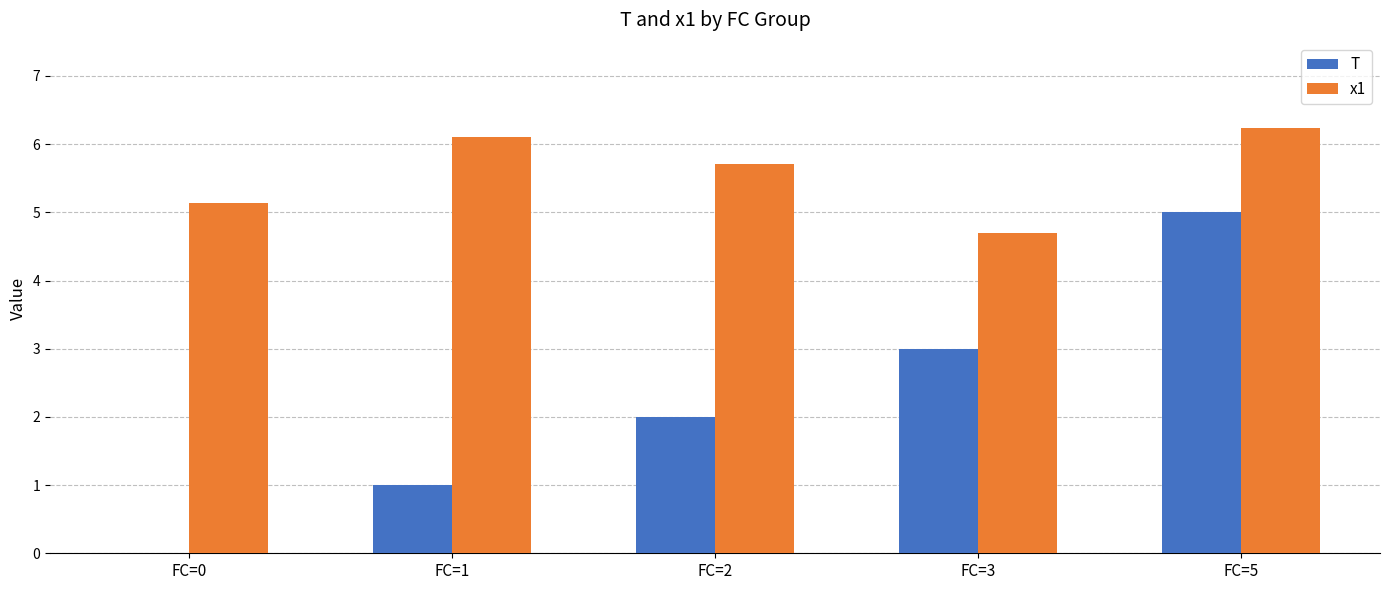

What is the greatest value displayed?

6.2